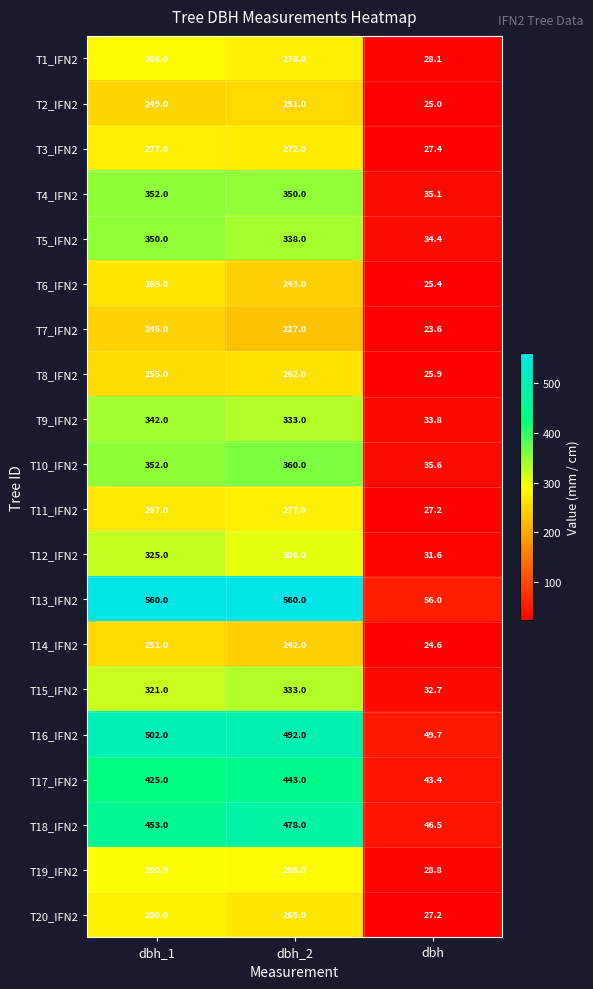

What is the difference between the maximum and minimum values in the T12_IFN2 series?

293.4